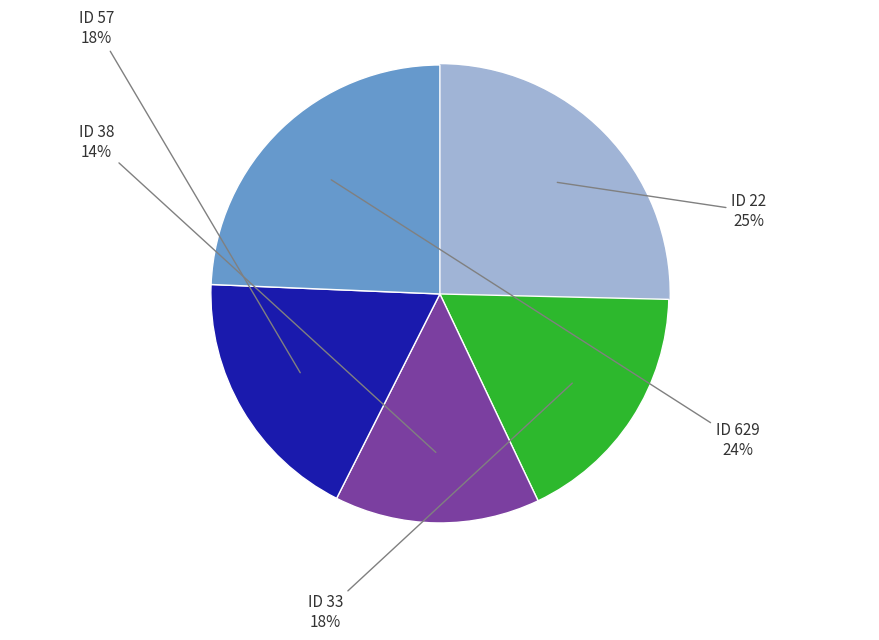

Does any single category account for the majority?

No